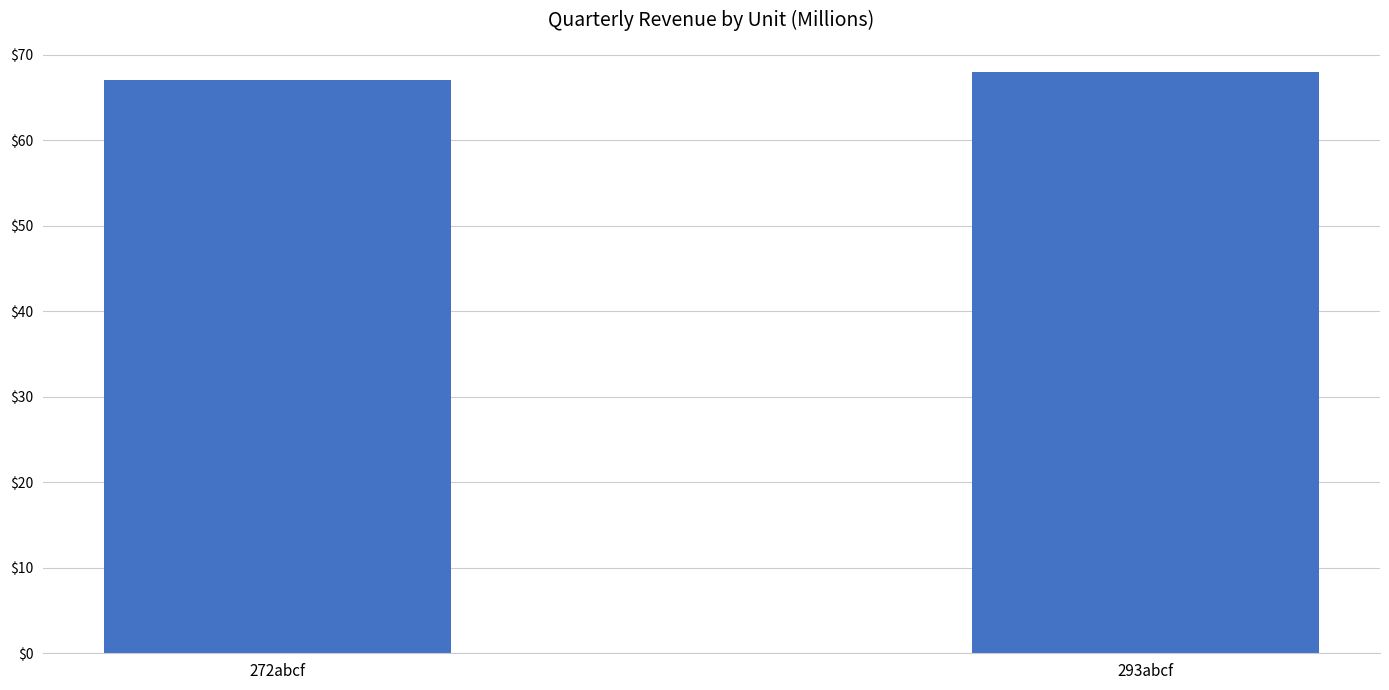

Rank the categories by value from highest to lowest.

293abcf, 272abcf